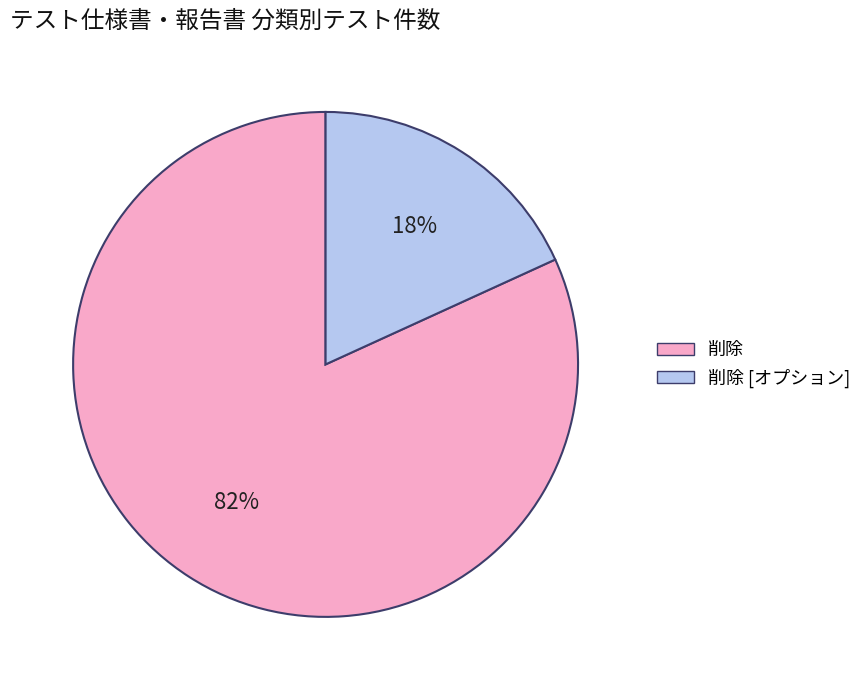

Which has a higher value, 削除 [オプション] or 削除?

削除